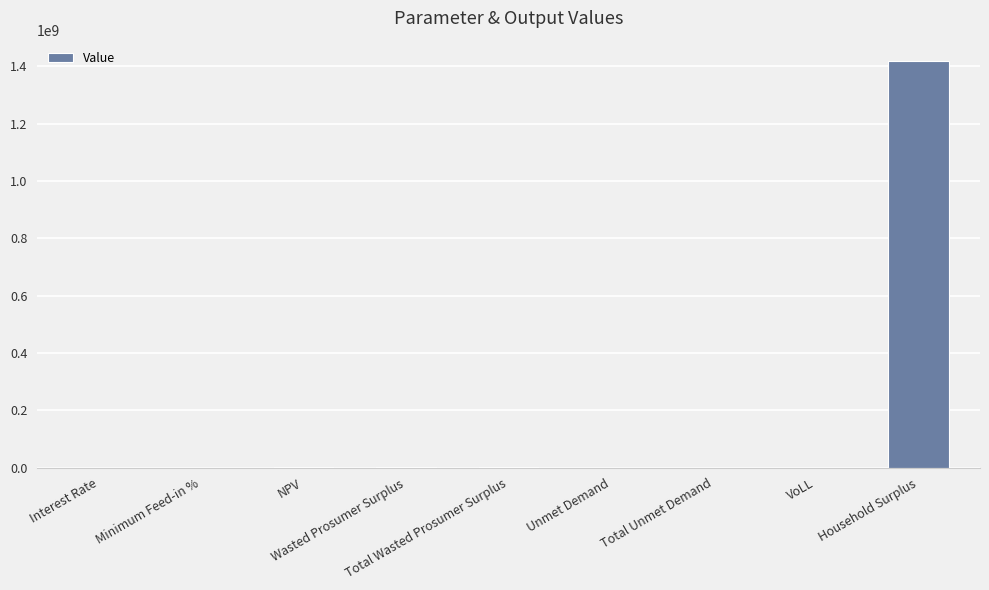

What is the sum of all values?

1420212074.1